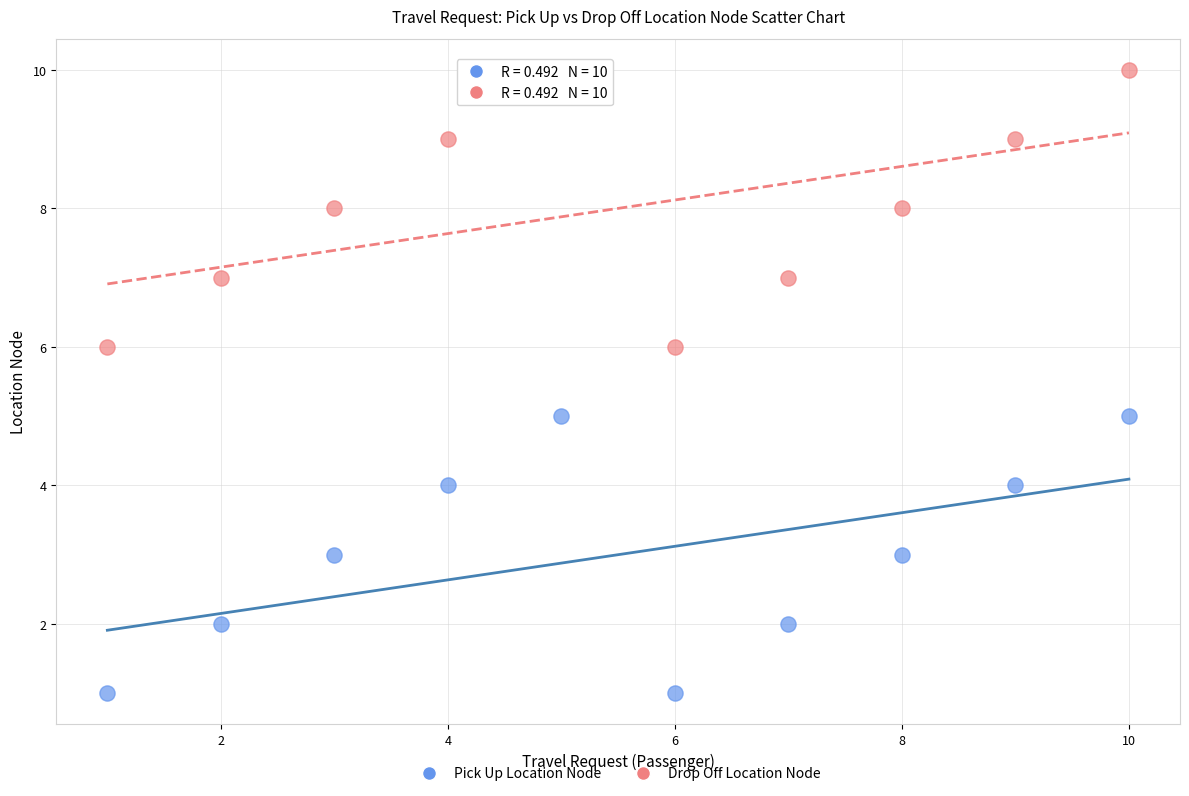

Across all data points, what is the range of Y values (max minus min)?

9